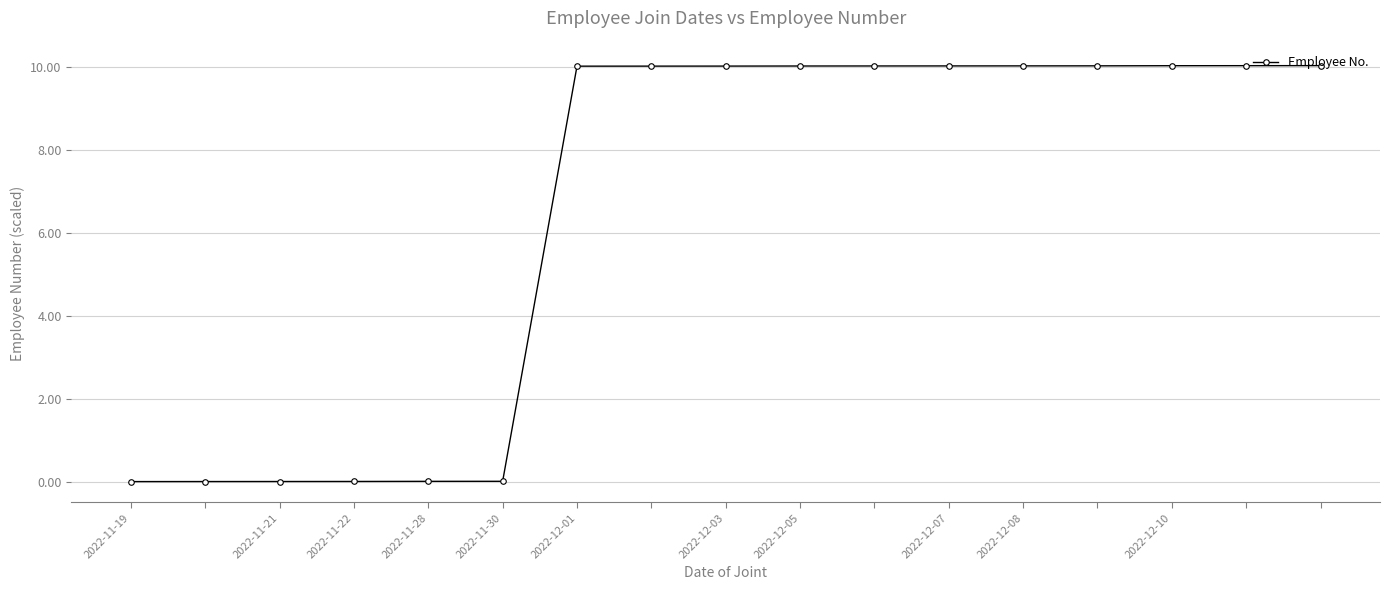

How many categories are shown in the chart?

17